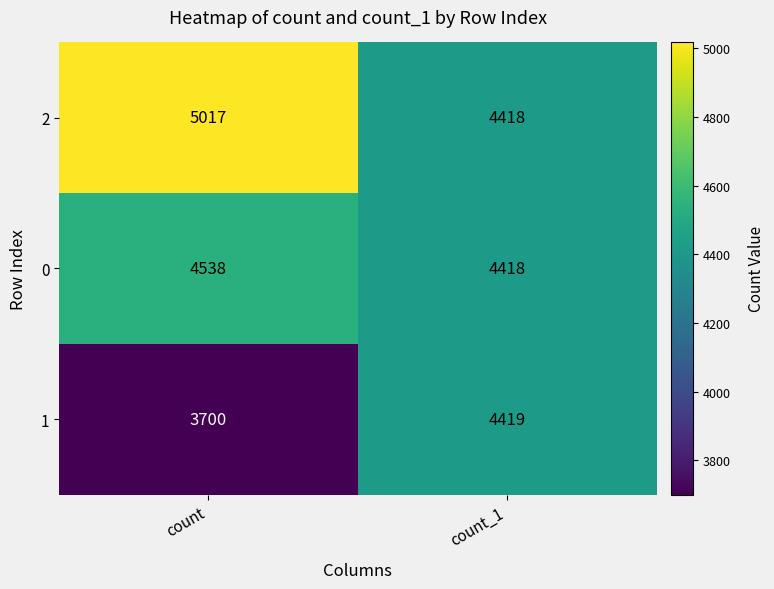

What is the approximate value of 1 at count_1, to the nearest 50?

4400